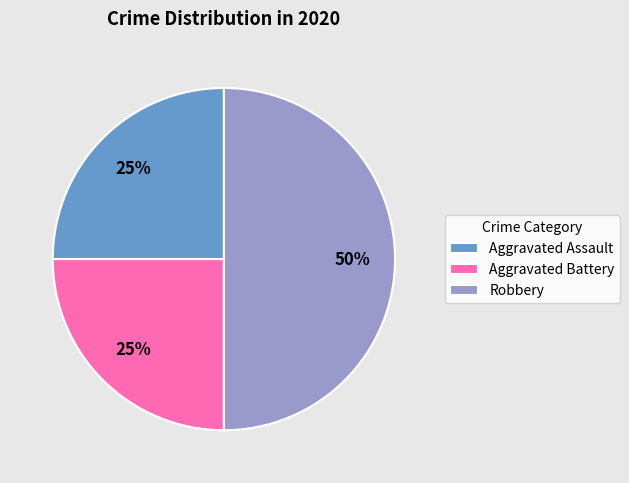

What percentage is the Robbery slice, to the nearest percent?

50%